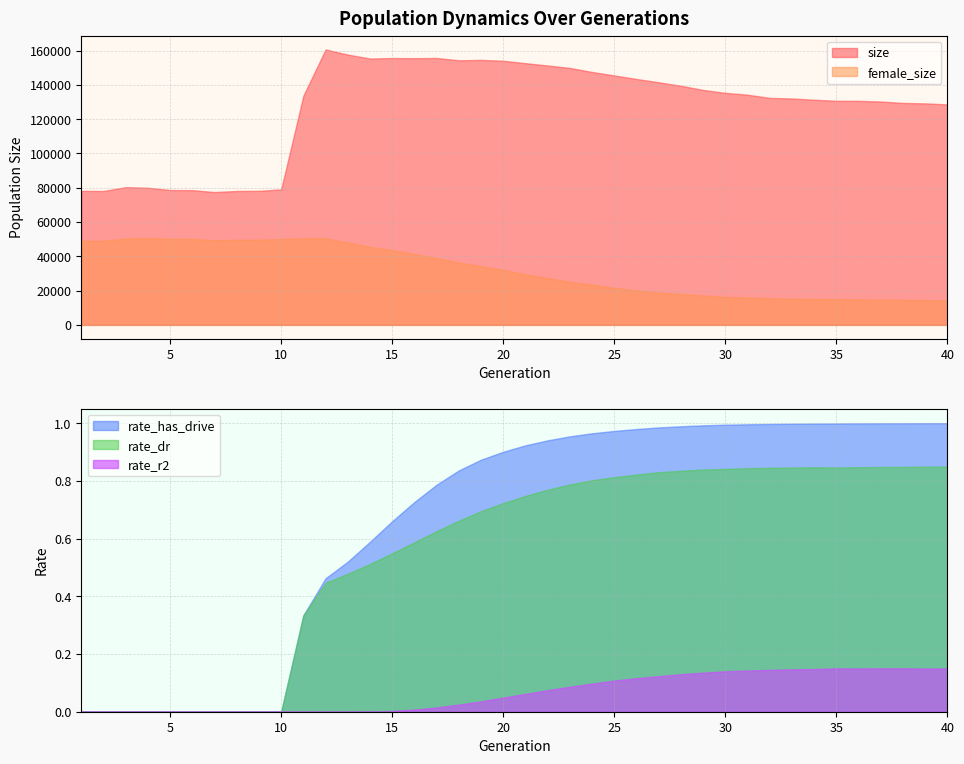

Where is the first local minimum for female_size?

7